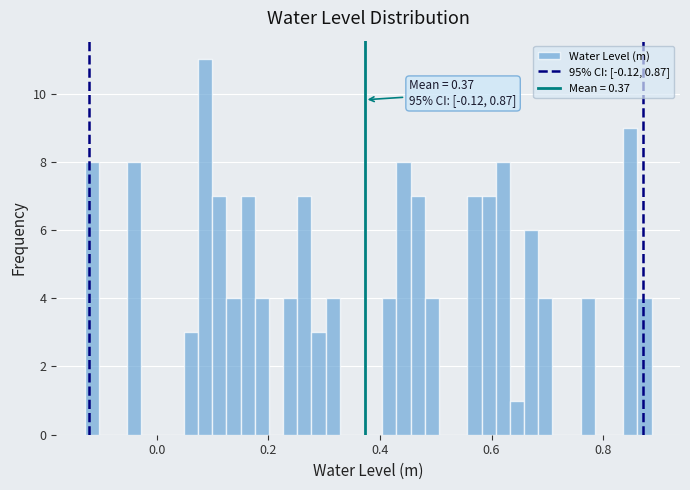

Around what value on the x-axis is the tallest bar? Give the approximate position of its centre, as read against the axis.

0.08